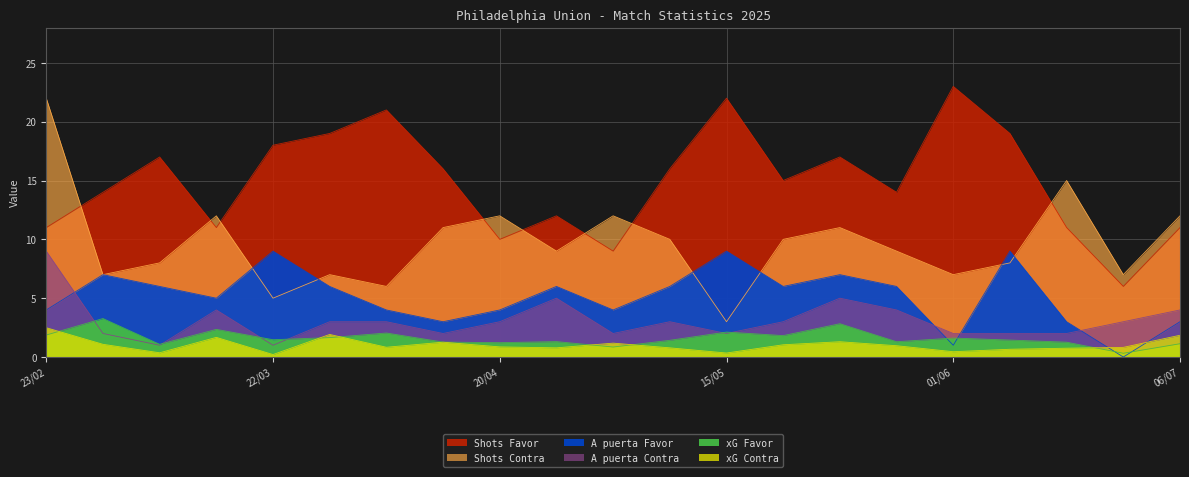

Where is A puerta Favor nearest to the value 4?

23/02